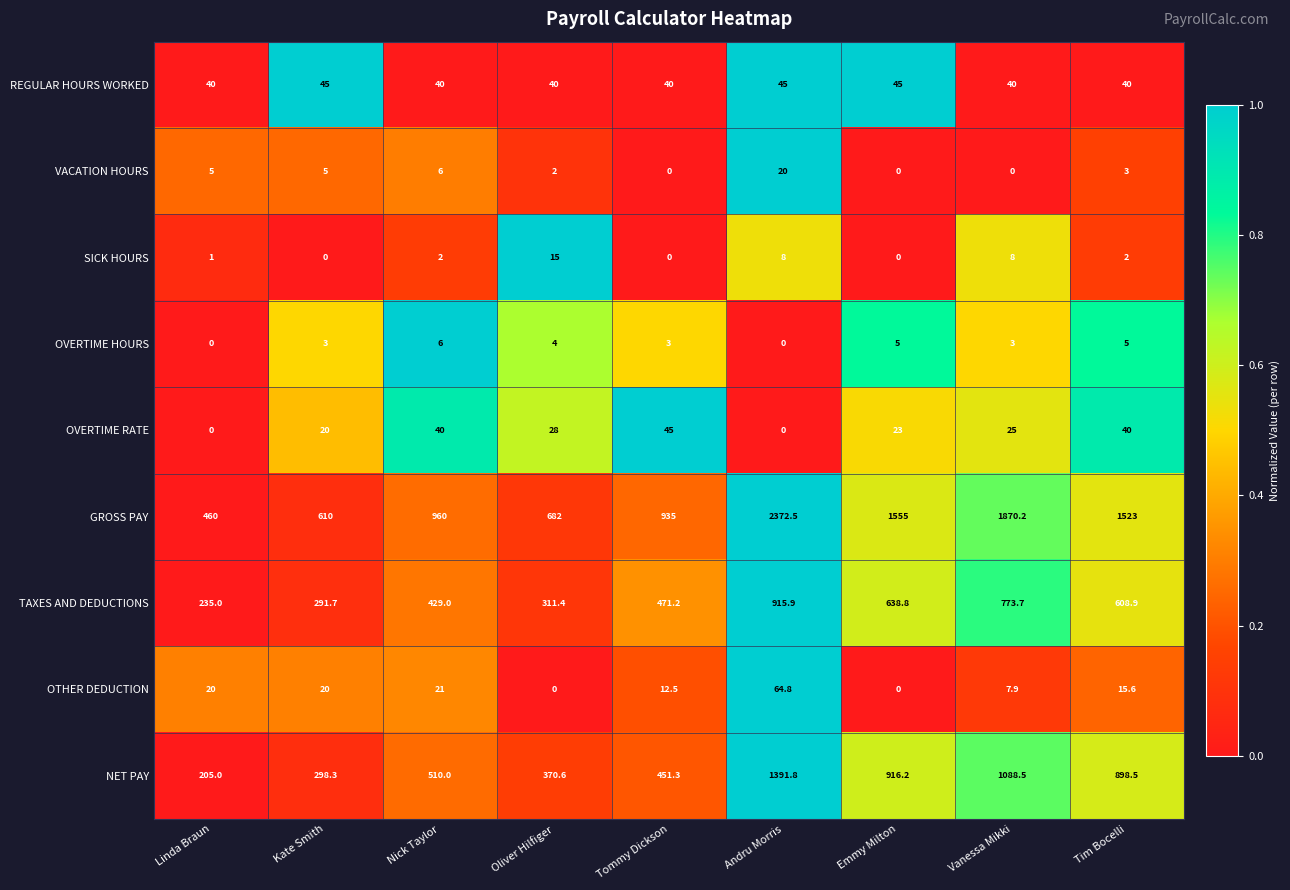

Which series has the largest range (max minus min)?

GROSS PAY